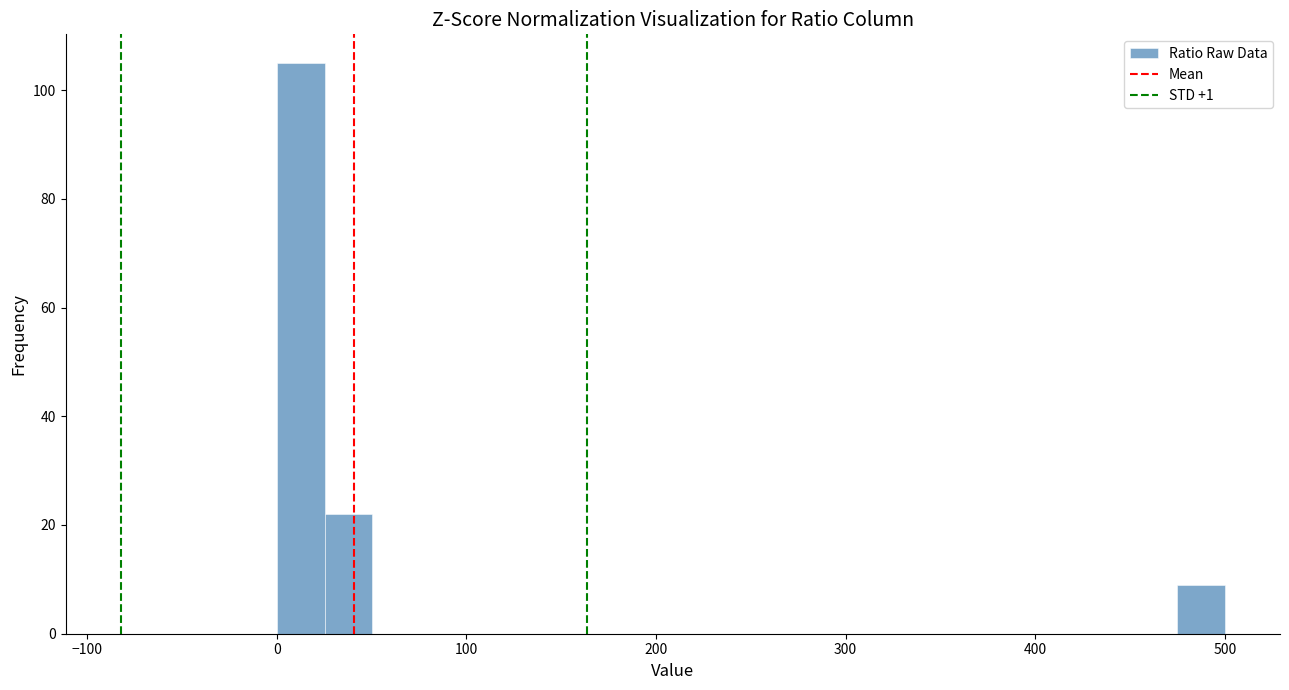

Around what value on the x-axis is the tallest bar? Give the approximate position of its centre, as read against the axis.

10